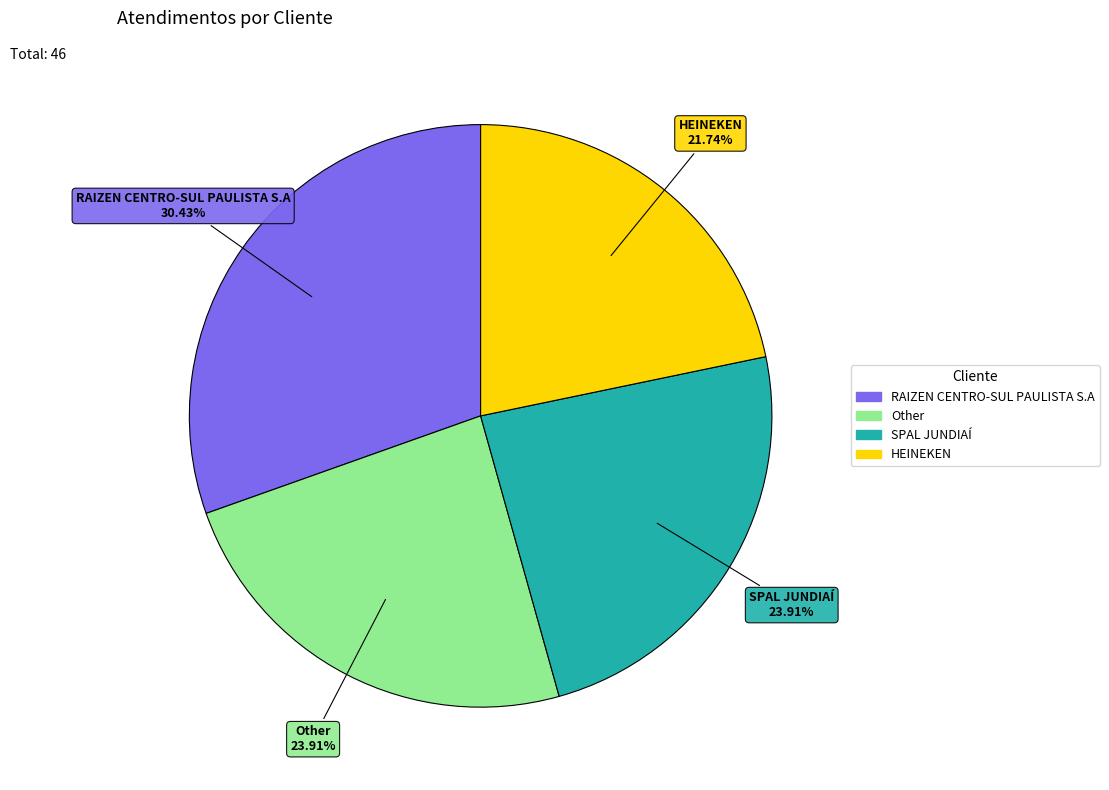

Does any single category account for the majority?

No